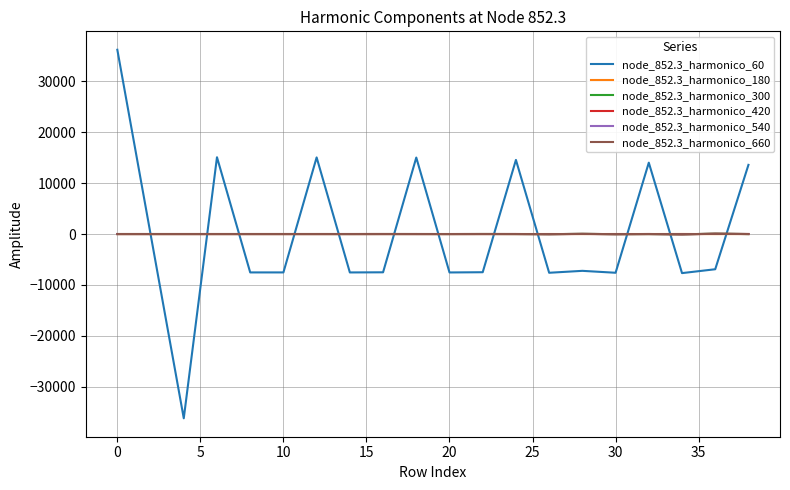

What is the smallest value displayed?

-36224.7